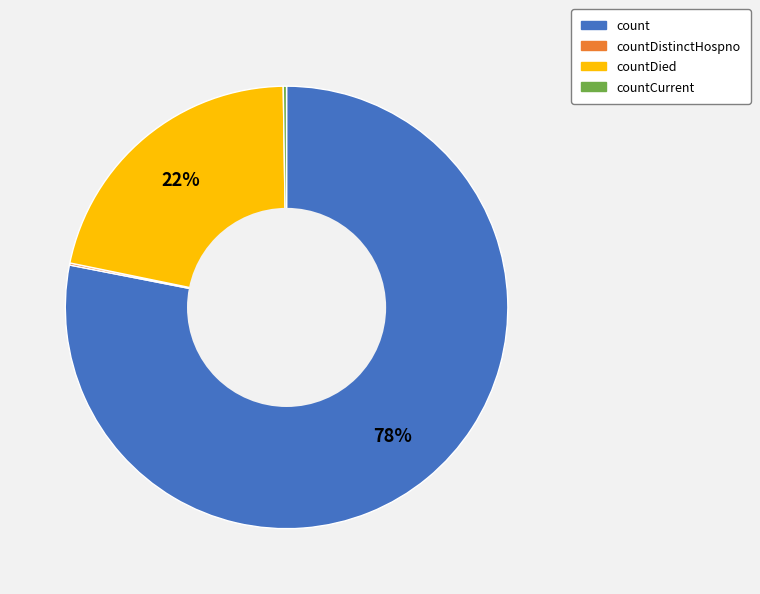

To the nearest percent, what is the difference between the largest and smallest slice percentages?

78%